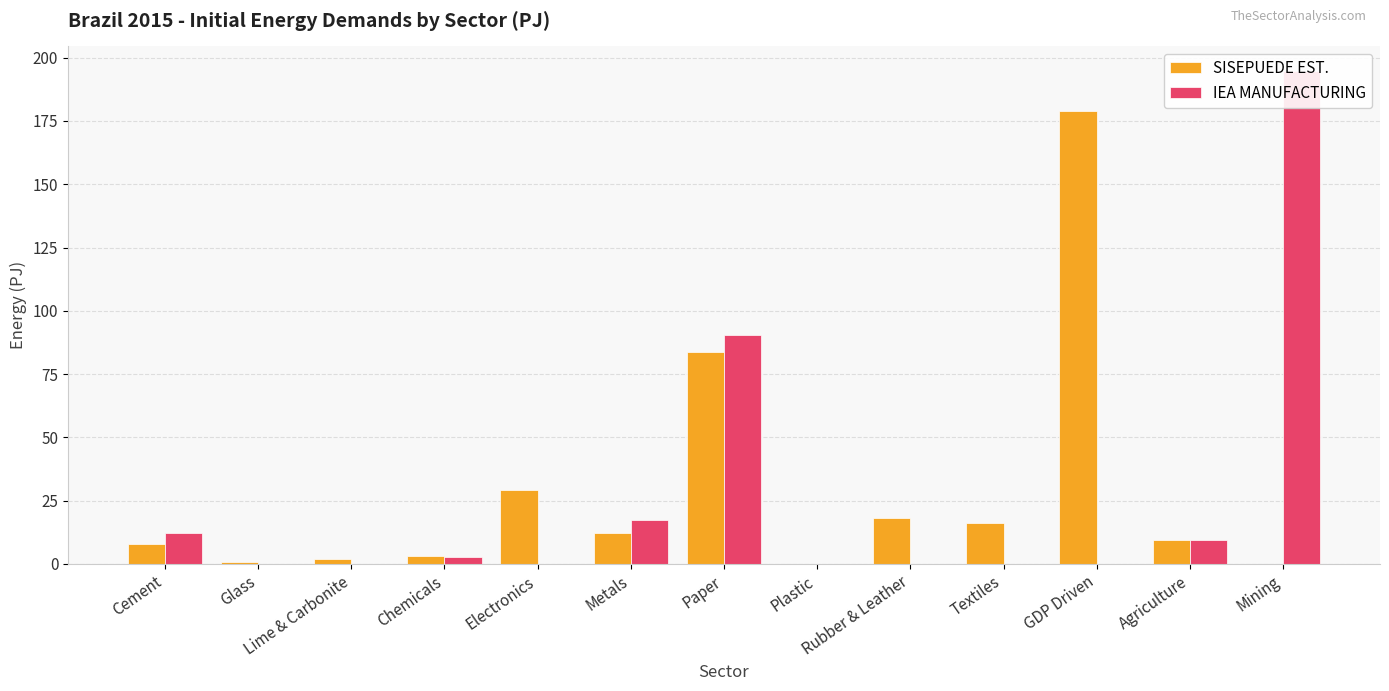

List the labels in order of IEA MANUFACTURING value, smallest first.

Glass, Lime & Carbonite, Electronics, Plastic, Rubber & Leather, Textiles, GDP Driven, Chemicals, Agriculture, Cement, Metals, Paper, Mining